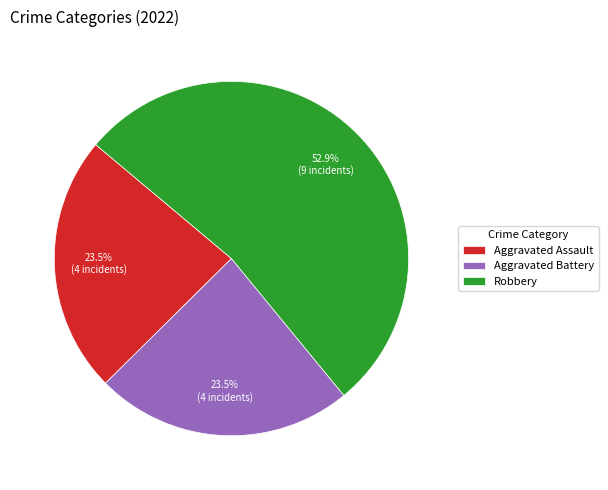

Does Robbery represent more than half of the total?

Yes